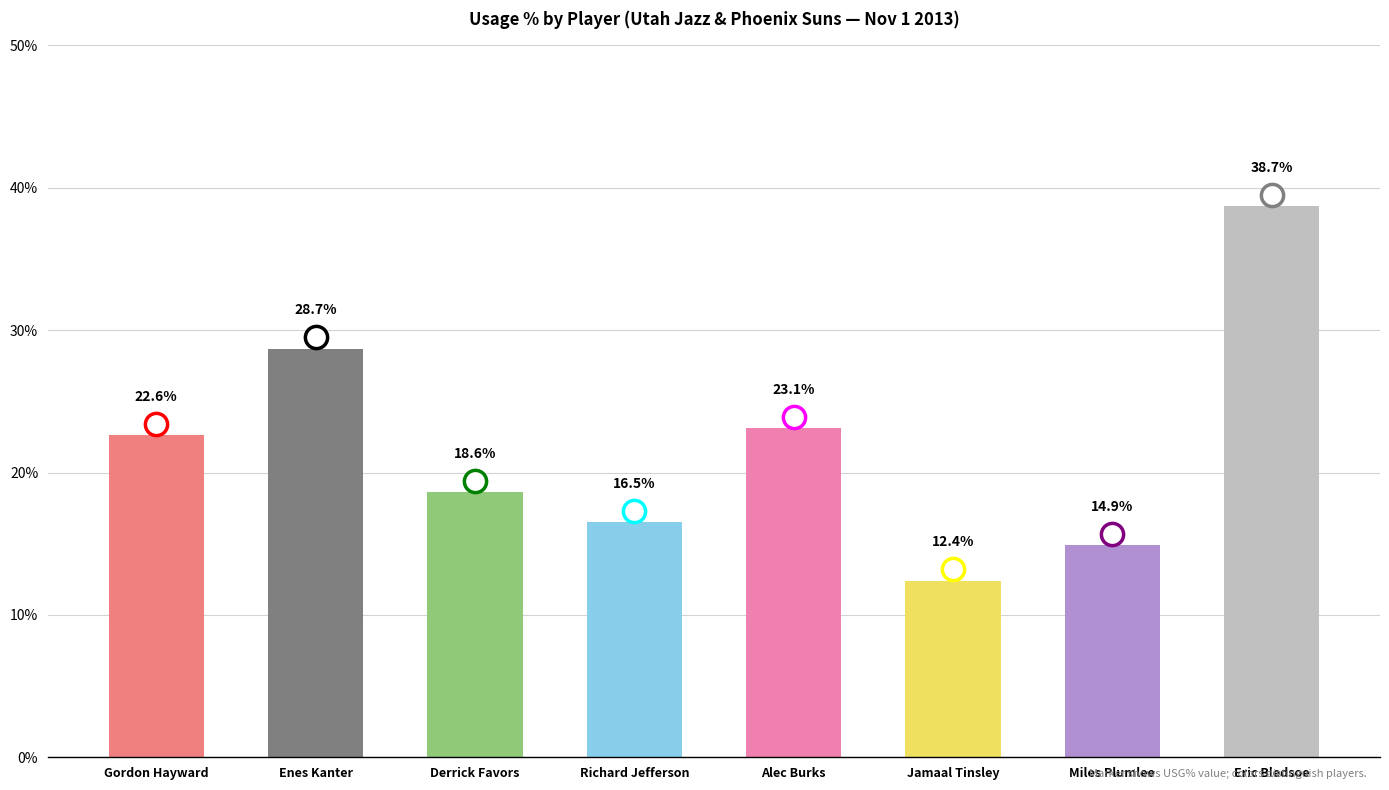

How many values exceed 22?

4